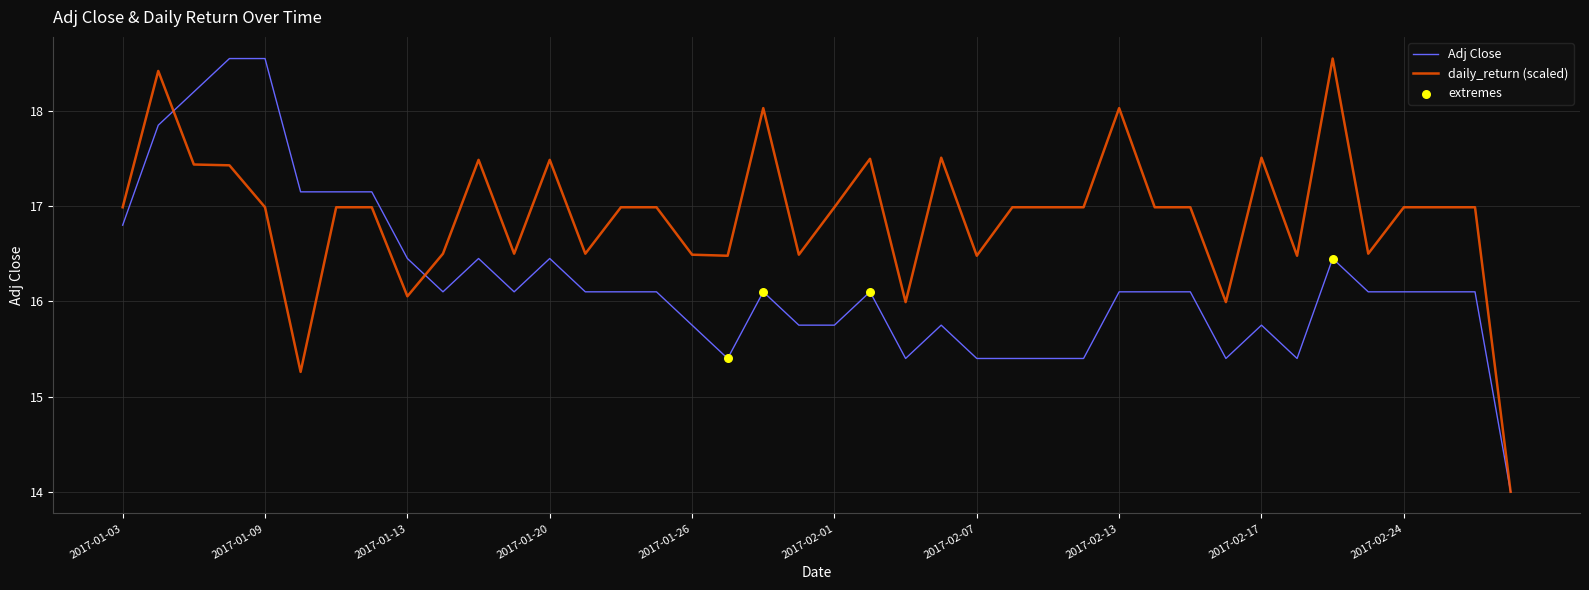

What is the minimum value shown in the chart?

14.0